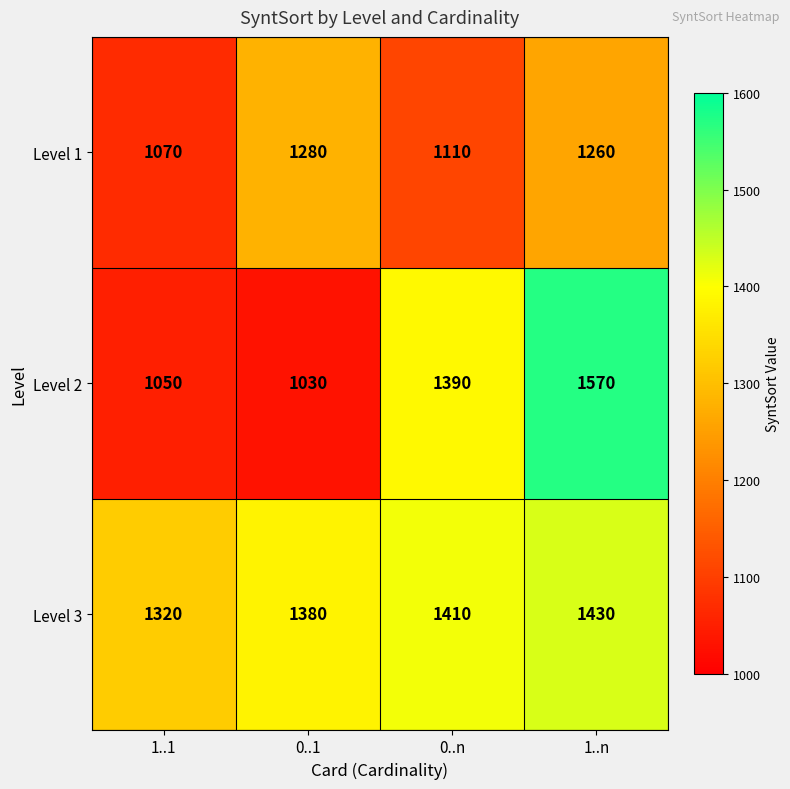

Reading left to right, transcribe all the data shown in this chart.

Level 1: 1070	1280	1110	1260
Level 2: 1050	1030	1390	1570
Level 3: 1320	1380	1410	1430